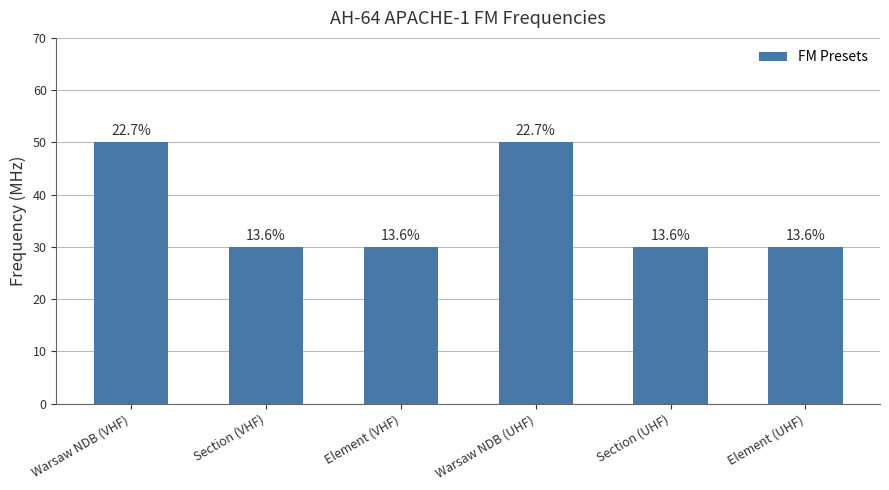

How many bars are there in total?

6